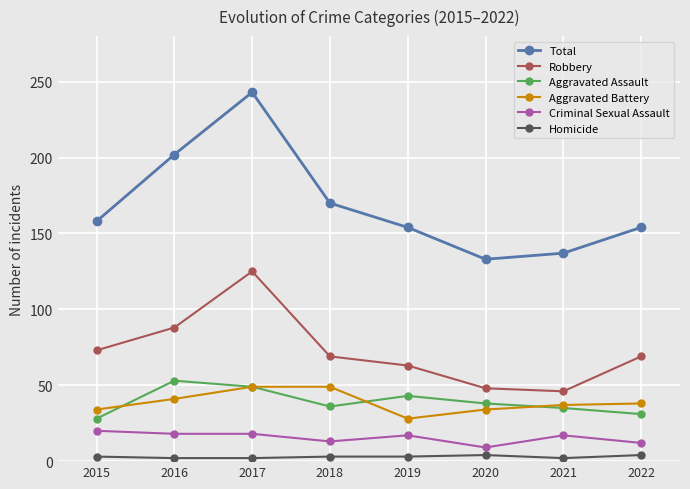

What is the total value across all series at 2018?

340